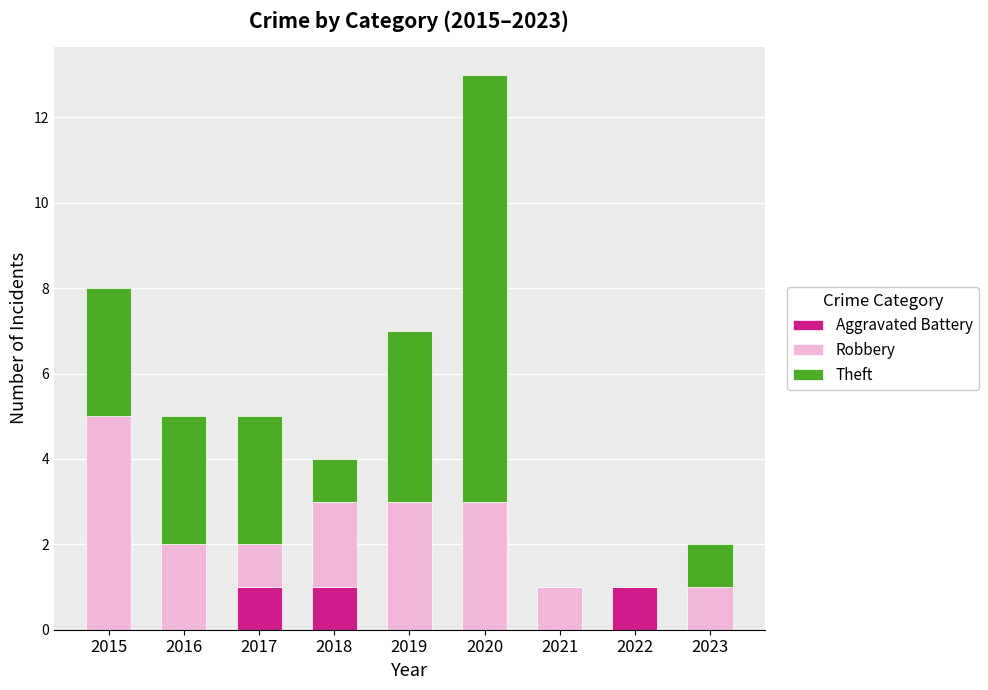

True or false: Aggravated Battery has a value of 0 at 2016.

True